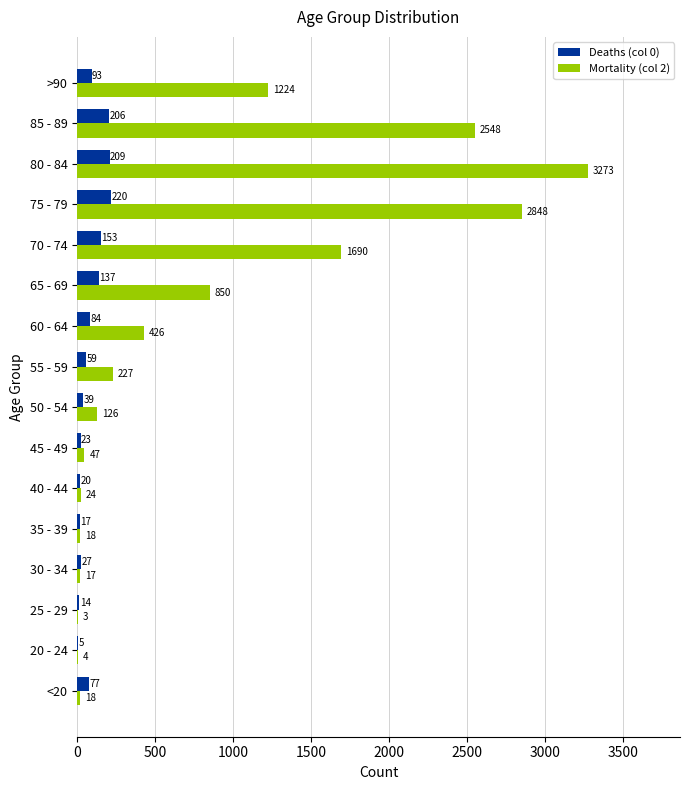

What is the total value across all series at 60 - 64?

510